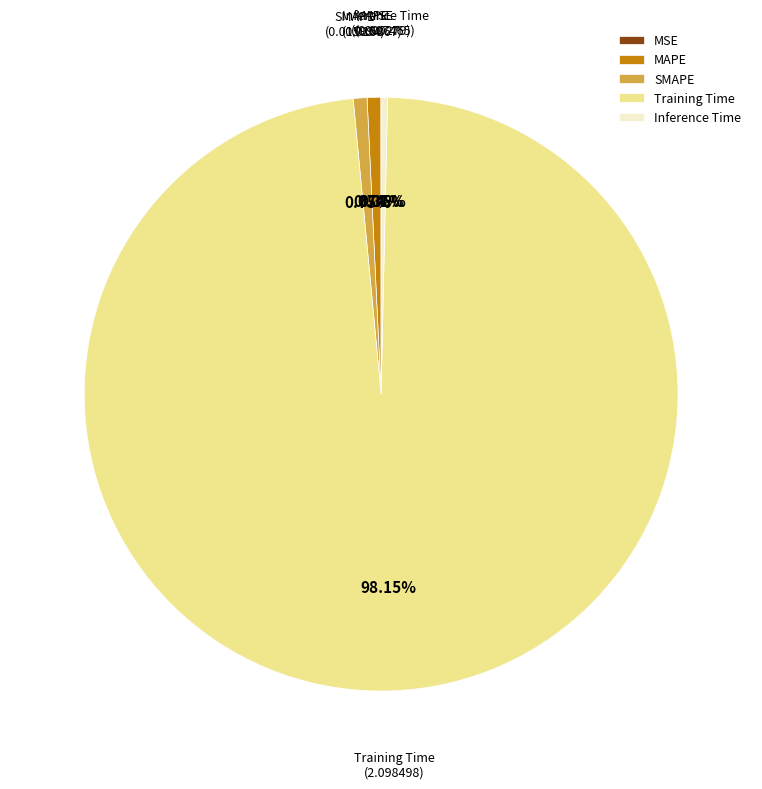

Which has a higher value, Inference Time or Training Time?

Training Time